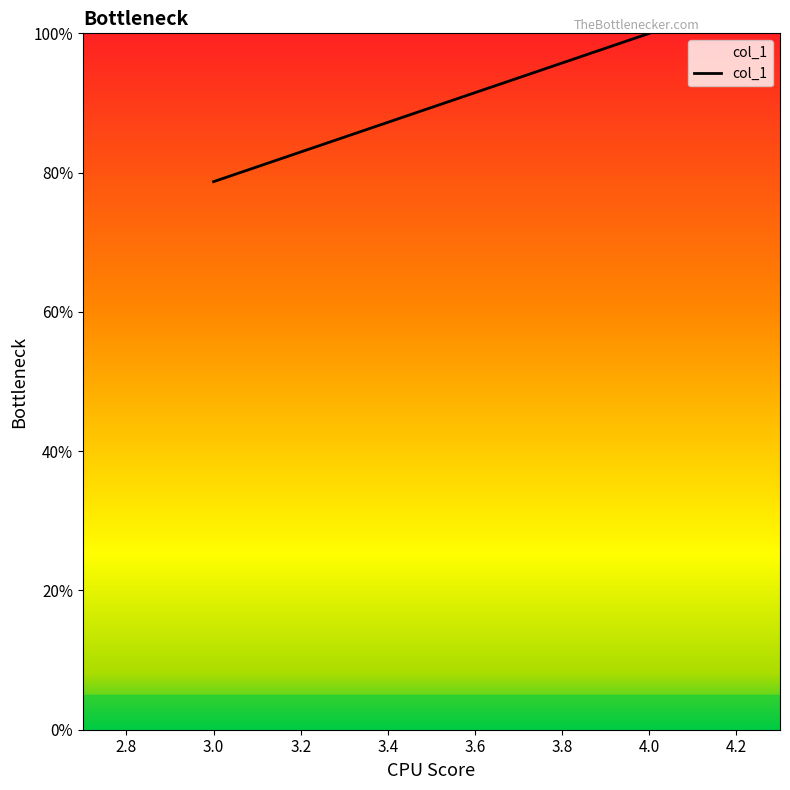

Rank the categories by value from lowest to highest.

3.0, 4.0